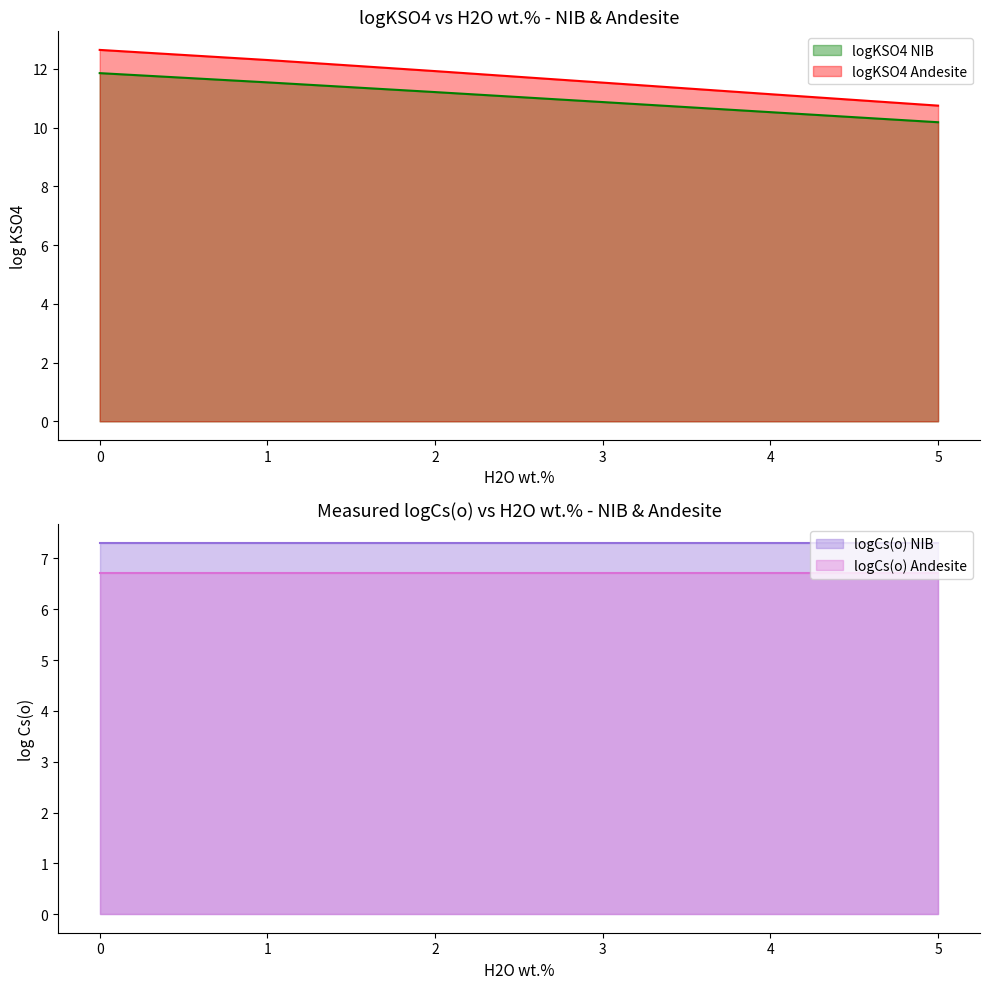

True or false: logKSO4_And and logKSO4_NIB cross at least once.

False